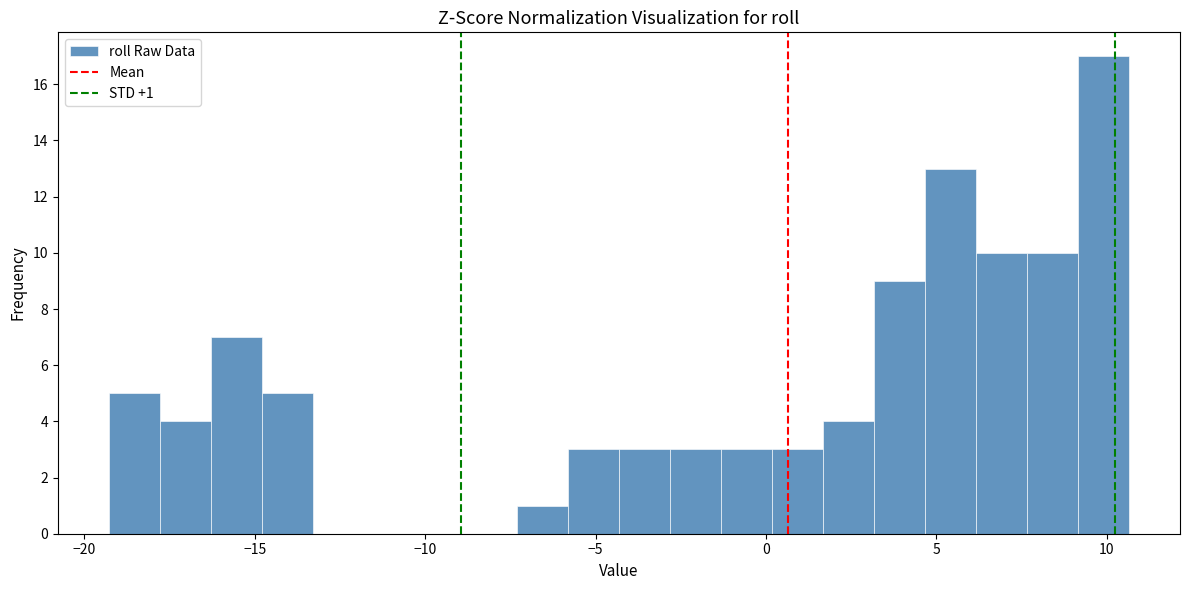

Around what value on the x-axis is the tallest bar? Give the approximate position of its centre, as read against the axis.

10.0